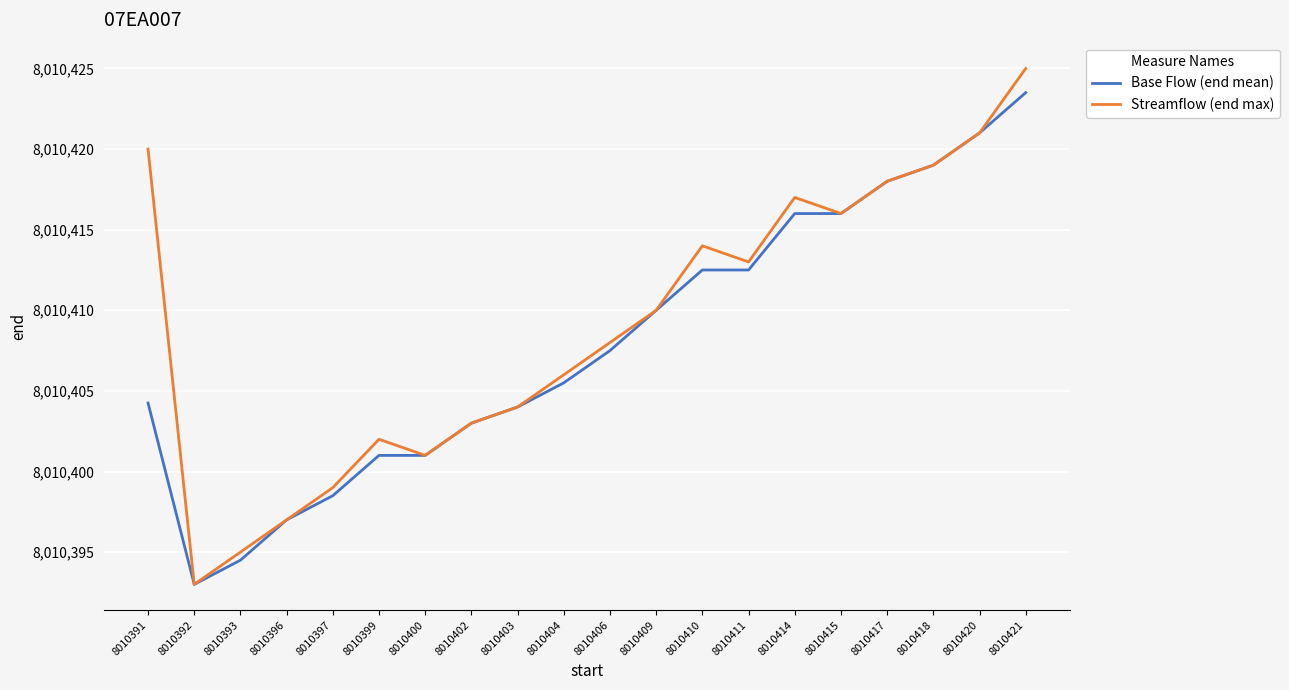

What is the smallest value displayed?

8010393.0